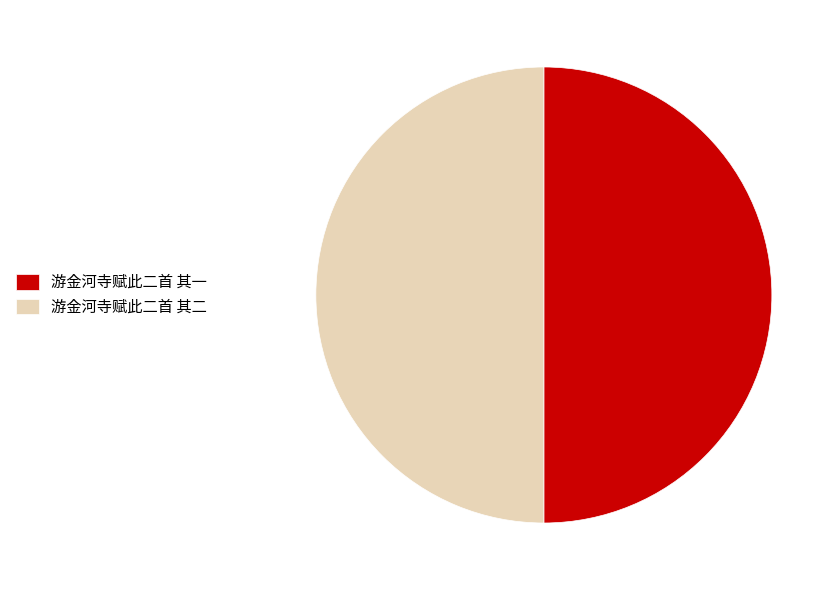

Is it true that 游金河寺赋此二首 其二 is 50% of the pie?

True